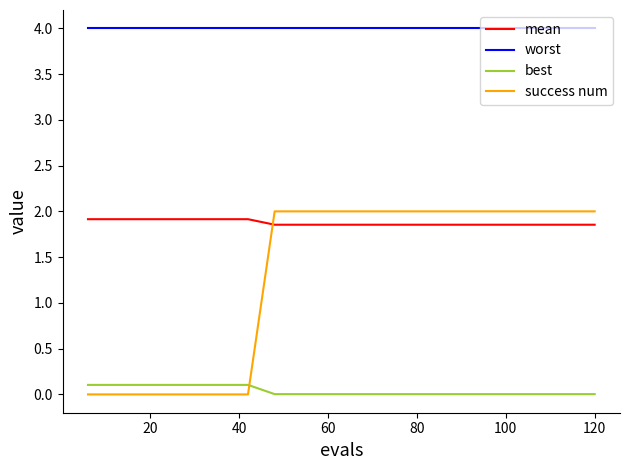

Which series has the widest spread of values?

success num